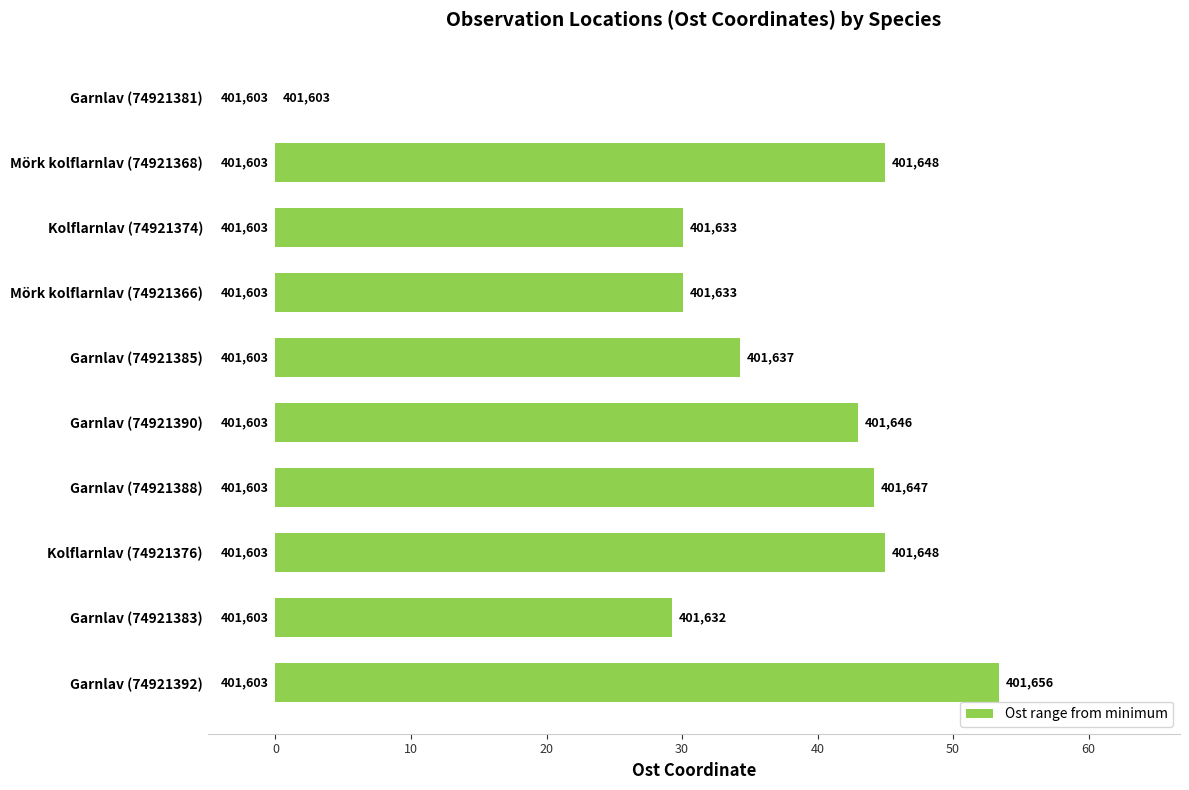

How many values are above zero?

9